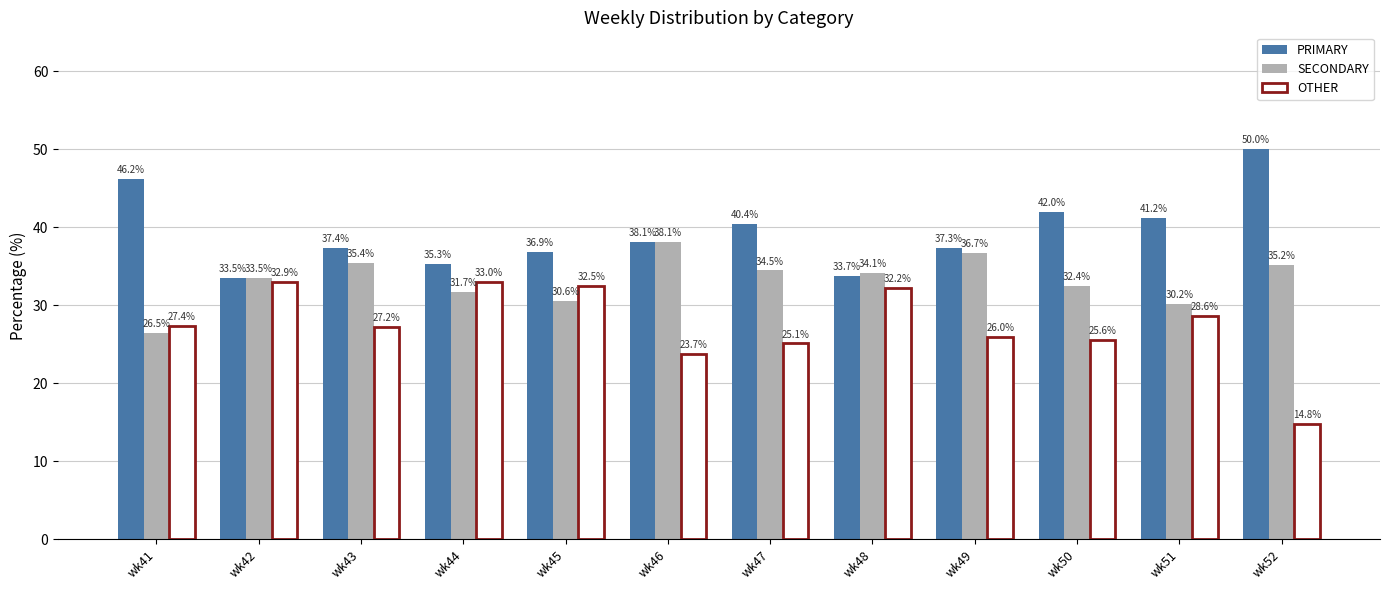

Which series changed the most between wk44 and wk48?

SECONDARY